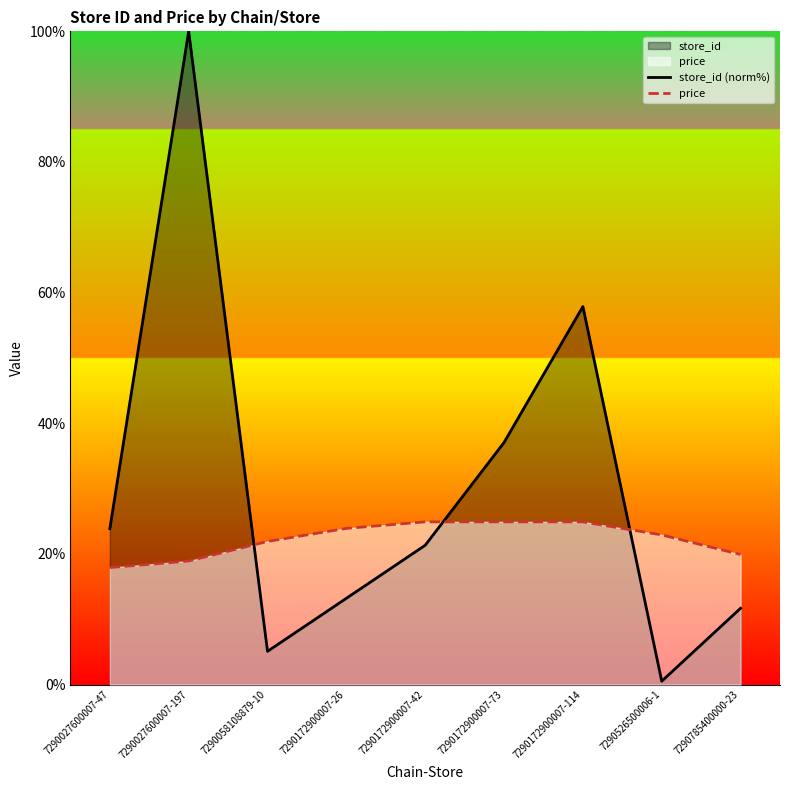

What is the spread (max minus min) of values at 7290172900007-73?

12.2